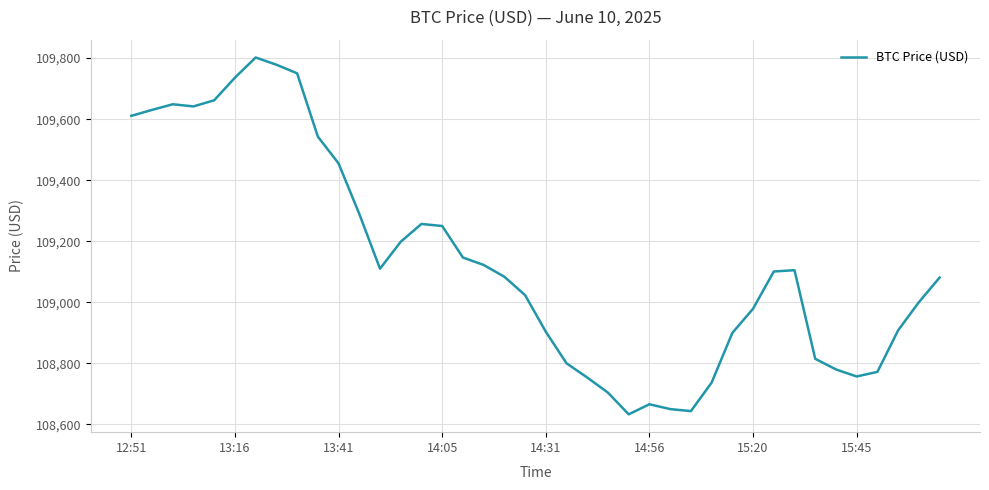

What is the smallest value displayed?

108633.2